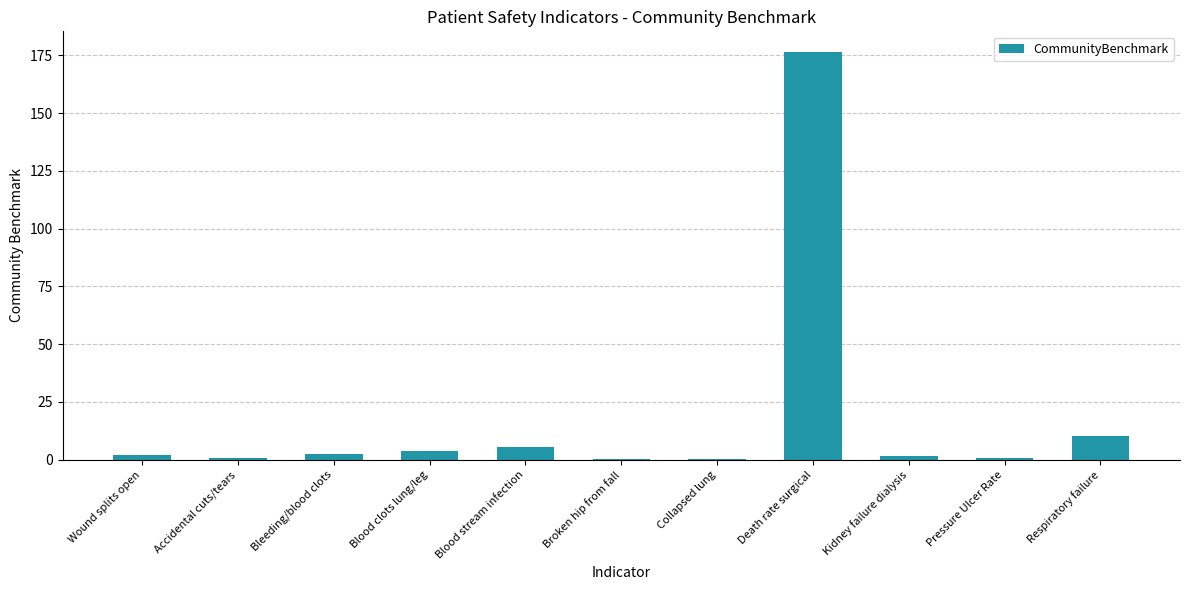

At which label does the data first exceed 1?

Wound splits open